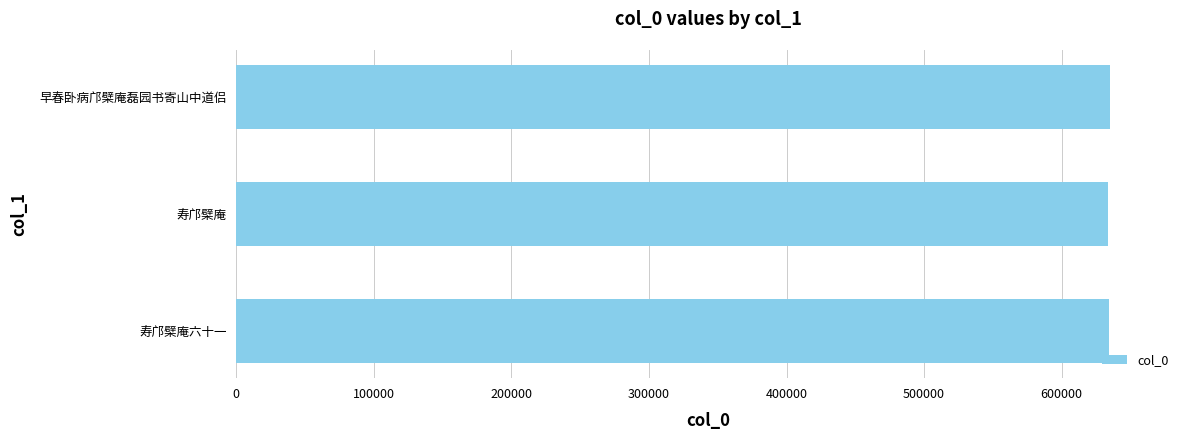

What is the maximum value shown in the chart?

635271